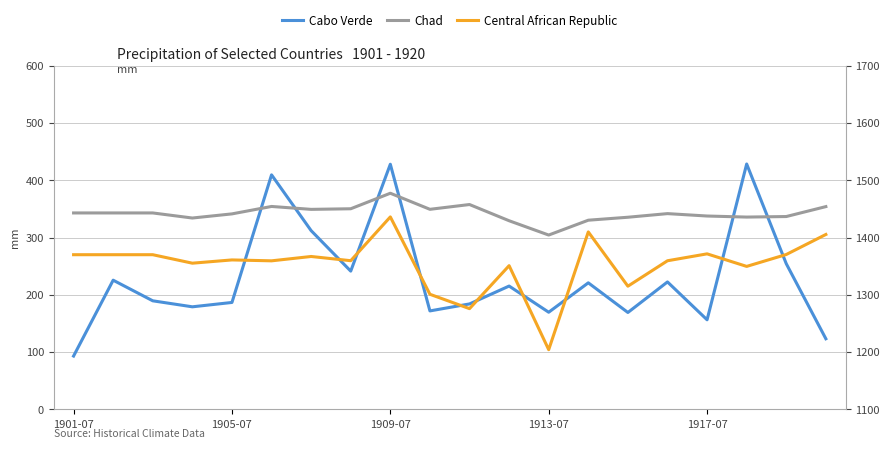

True or false: Cabo Verde has more than 0 points higher than both neighbors.

True